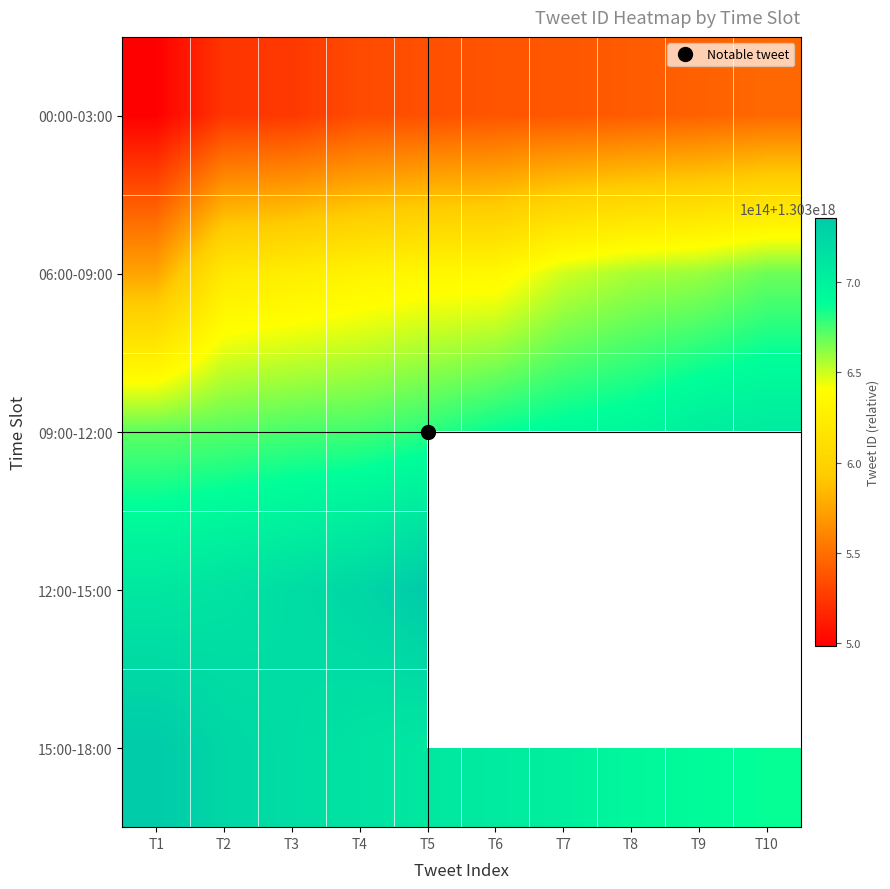

What is the spread (max minus min) of values at T1?

237234439688192.0